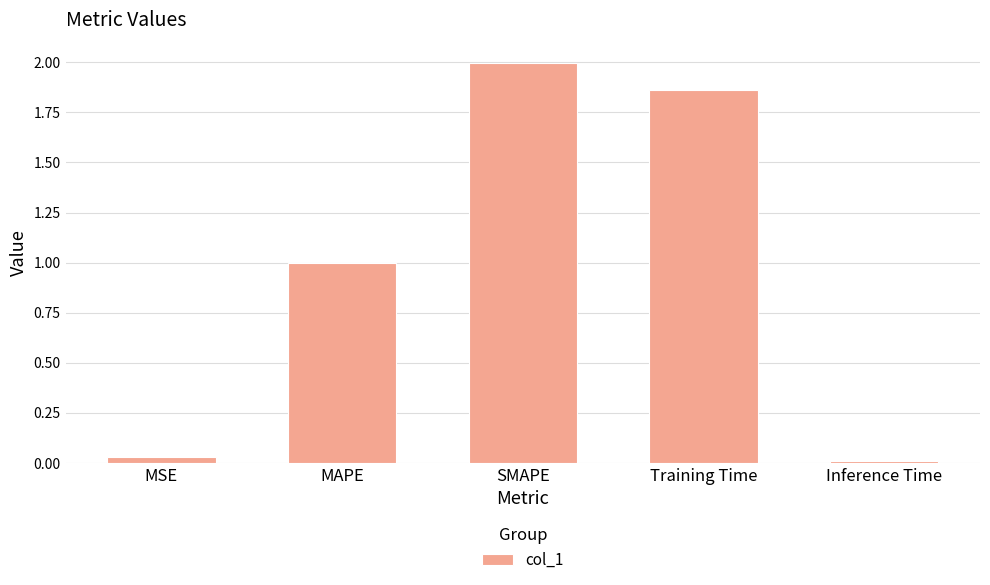

Where is the data nearest to the value 1?

MAPE